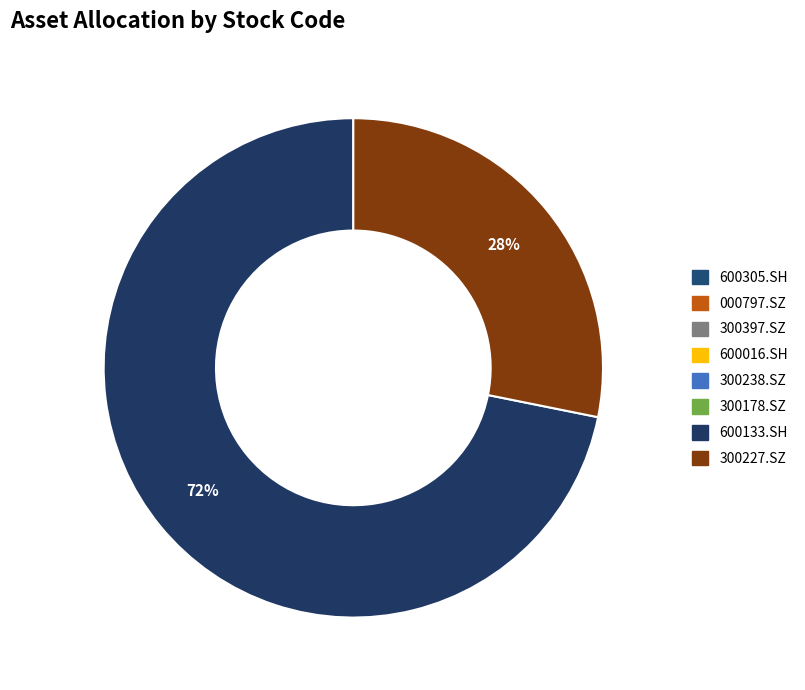

Is it true that 600305.SH is 1% of the pie?

False